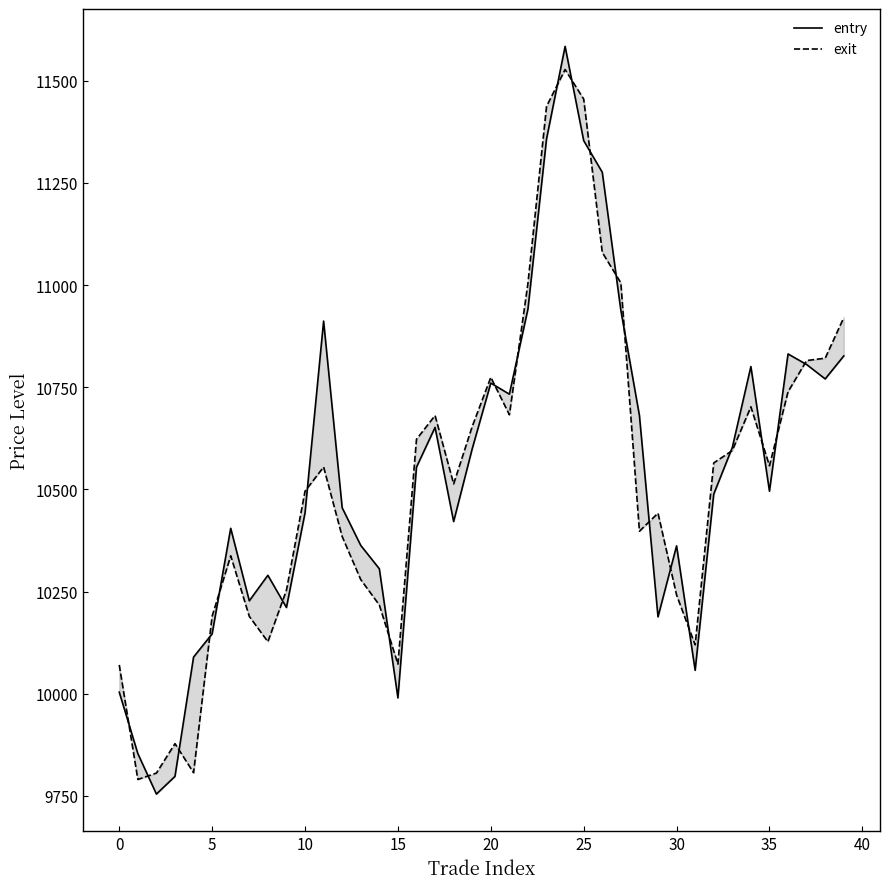

How many times do entry and exit cross each other?

22